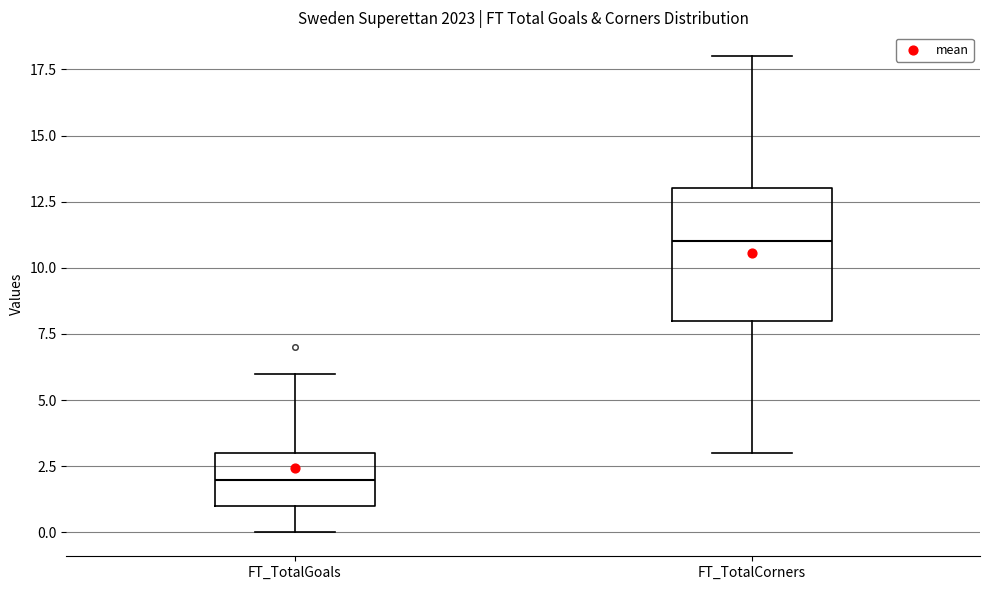

Which box has the lowest median line?

FT_TotalGoals